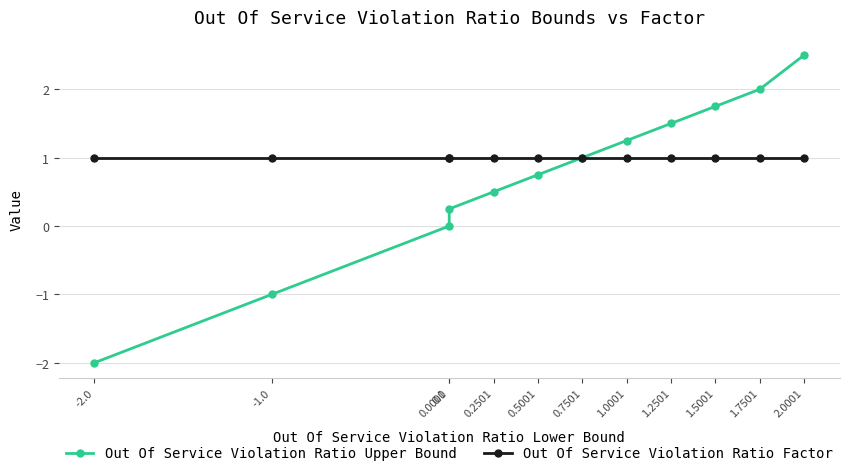

What are all the series names shown in the legend?

Out Of Service Violation Ratio Upper Bound, Out Of Service Violation Ratio Factor